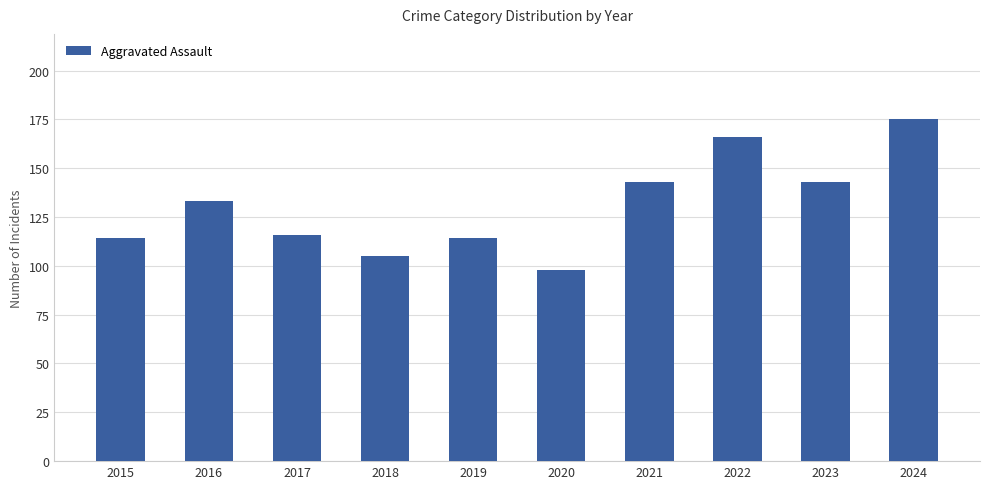

Reading right to left, transcribe all the data shown in this chart.

175	143	166	143	98	114	105	116	133	114